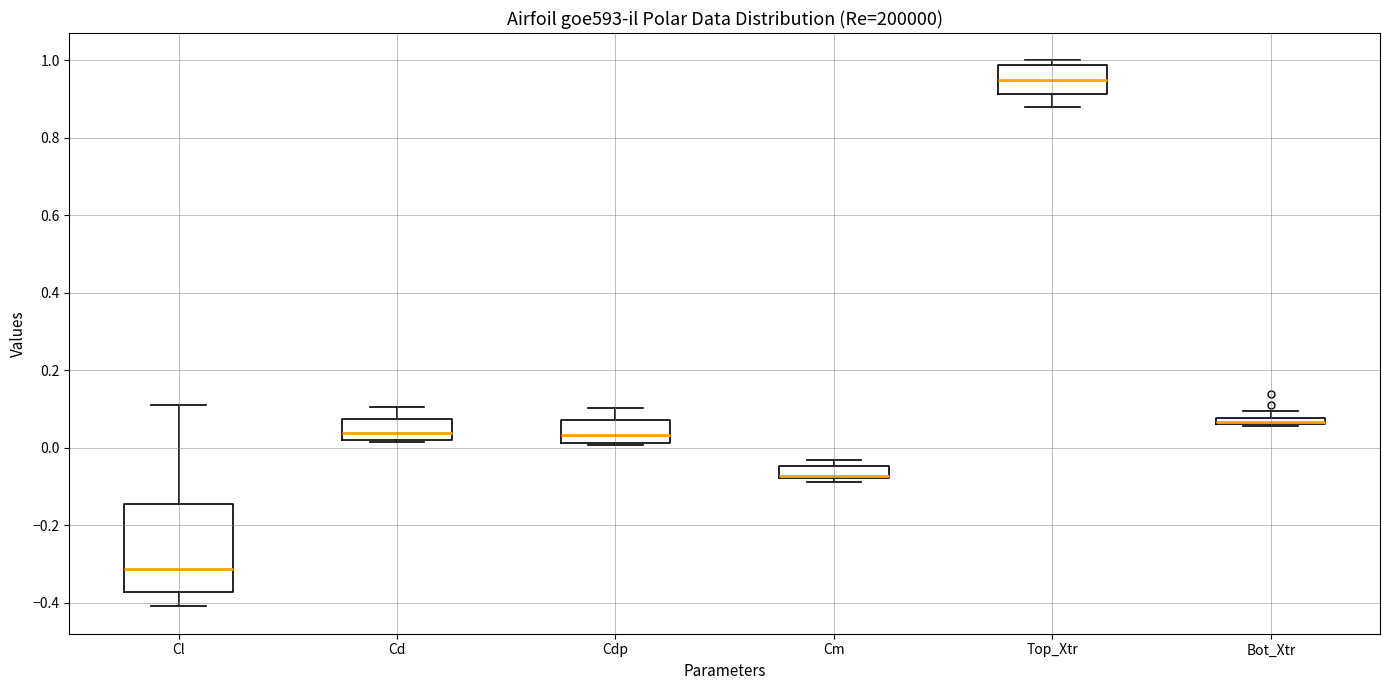

Where does the median line of the box for Cl sit on the y-axis? The values are not printed on the chart, so give them approximately, as read against the axis.

-0.32